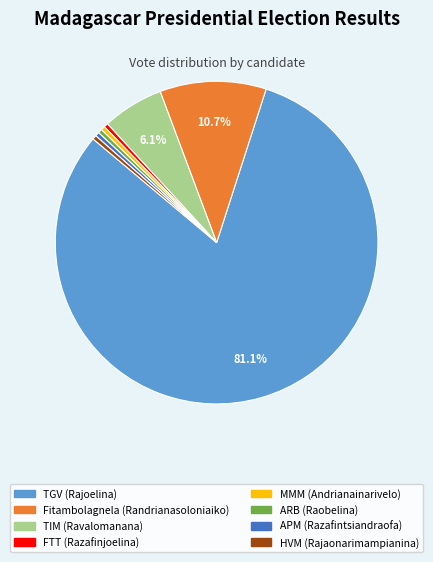

What is the largest slice in the pie chart?

TGV (Rajoelina)